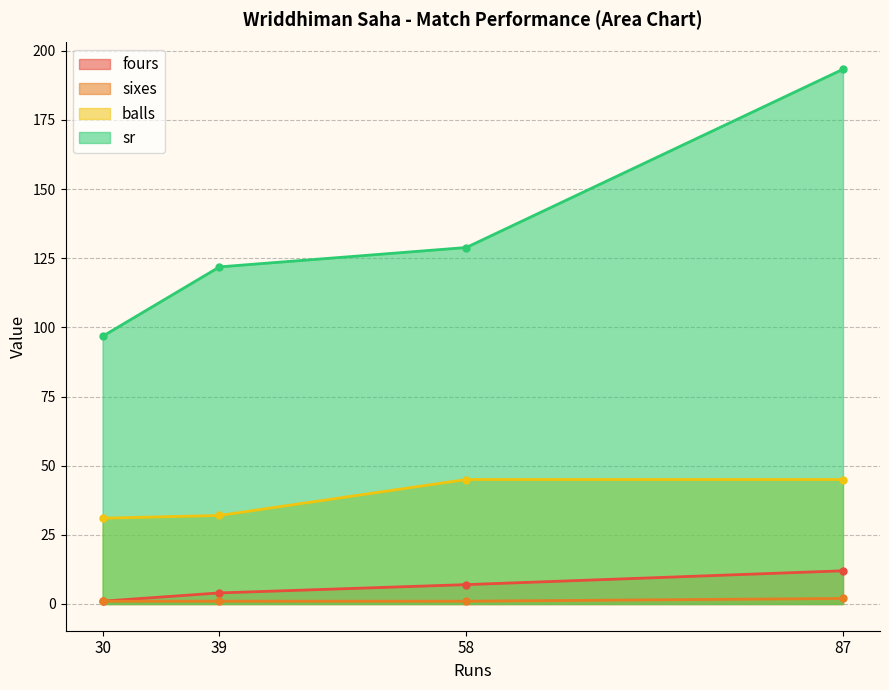

Reading left to right, extract all data points from this chart.

fours: 1.0	4.0	7.0	12.0
sixes: 1.0	1.0	1.0	2.0
balls: 31.0	32.0	45.0	45.0
sr: 96.8	121.9	128.9	193.3